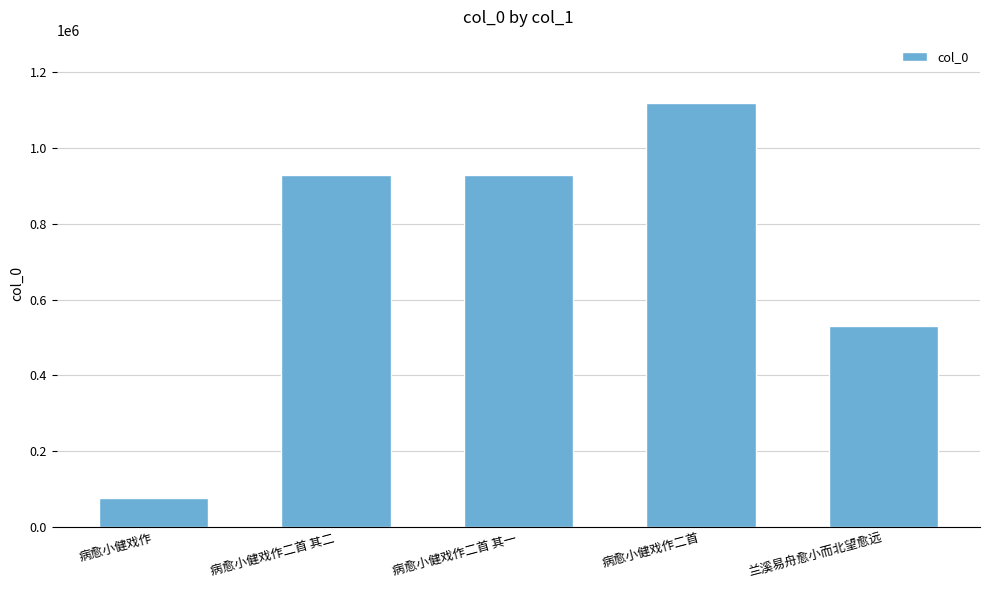

What is the difference between the second highest and minimum values?

853338